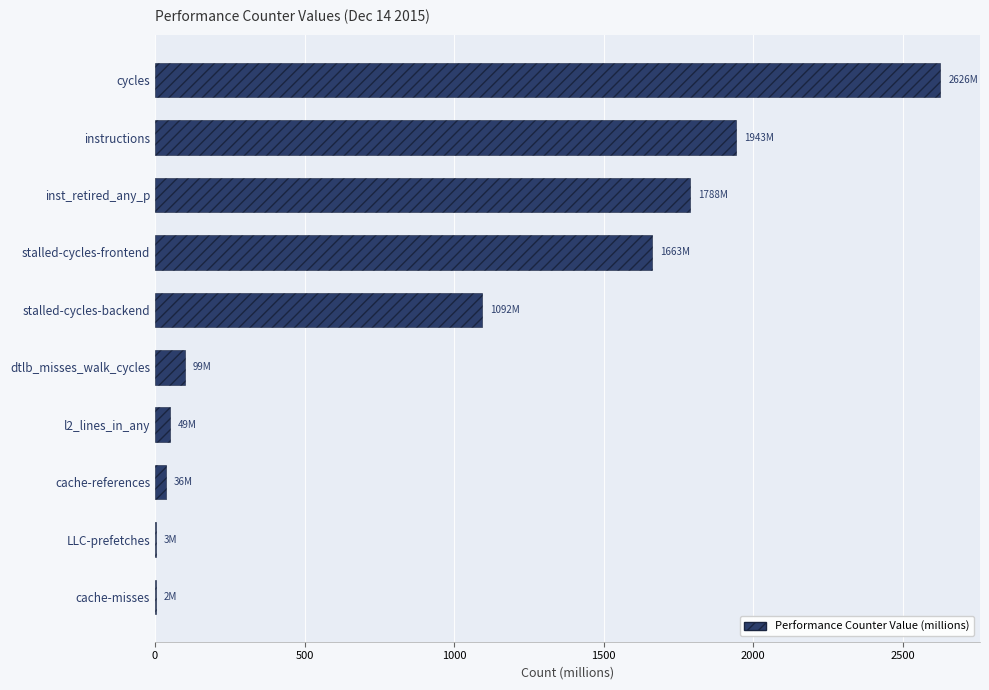

How many data points are above 1092?

5